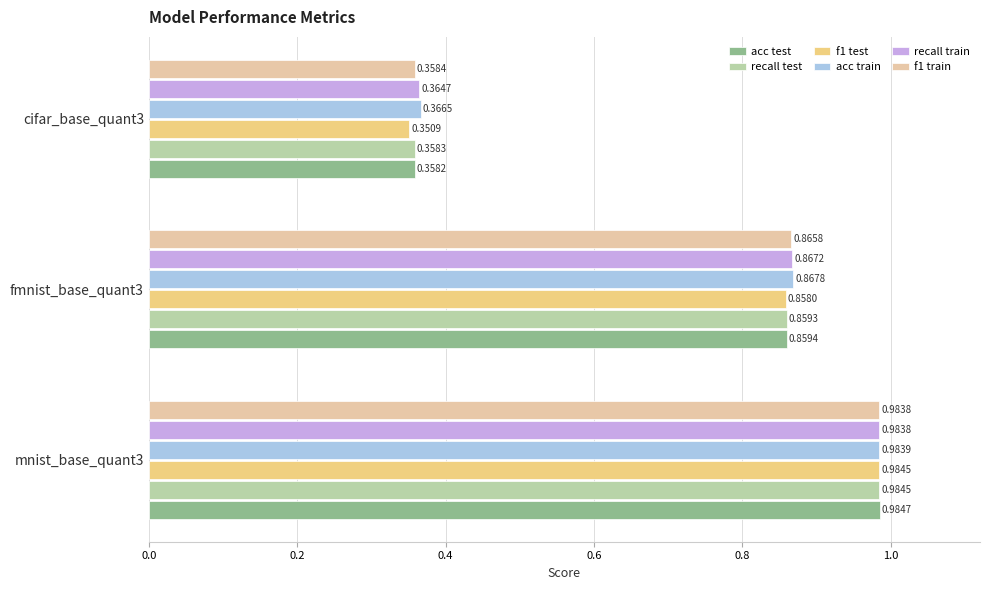

Count the number of categories in the chart.

3